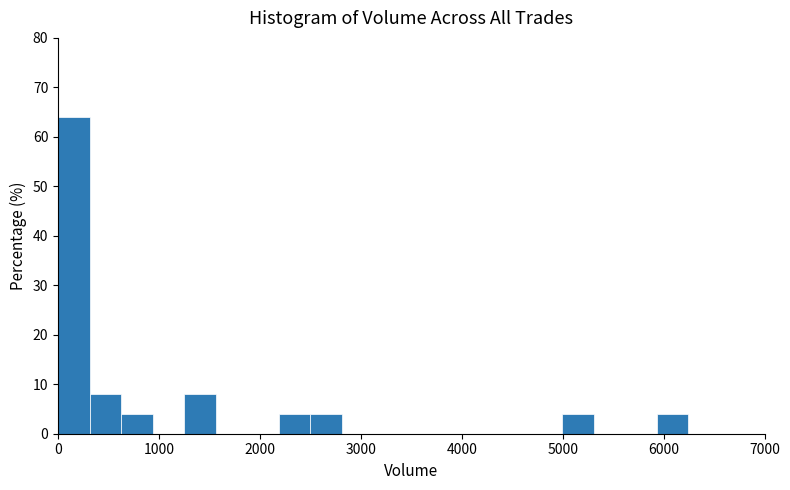

Around what value on the x-axis is the tallest bar? Give the approximate position of its centre, as read against the axis.

200